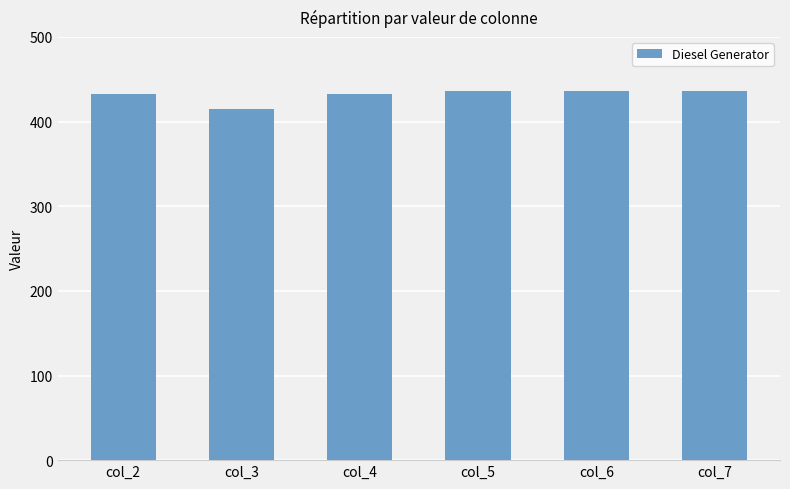

The chart shows a value of 593 at col_4. True or false?

False